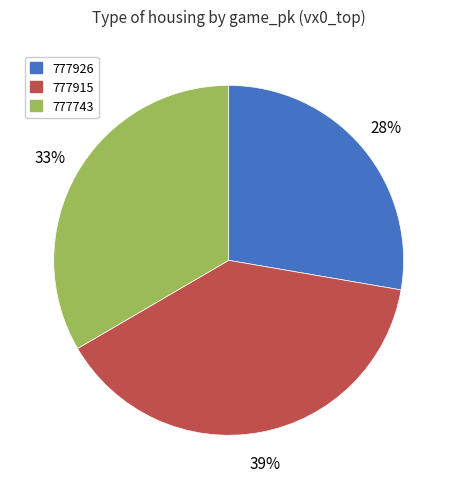

Which has a higher value, 777915 or 777743?

777915